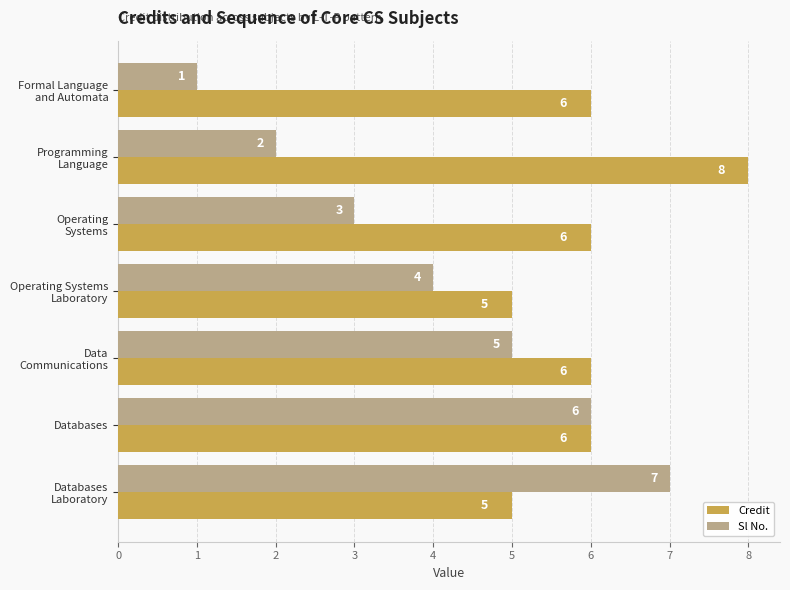

What is the sum of all Credit values?

42